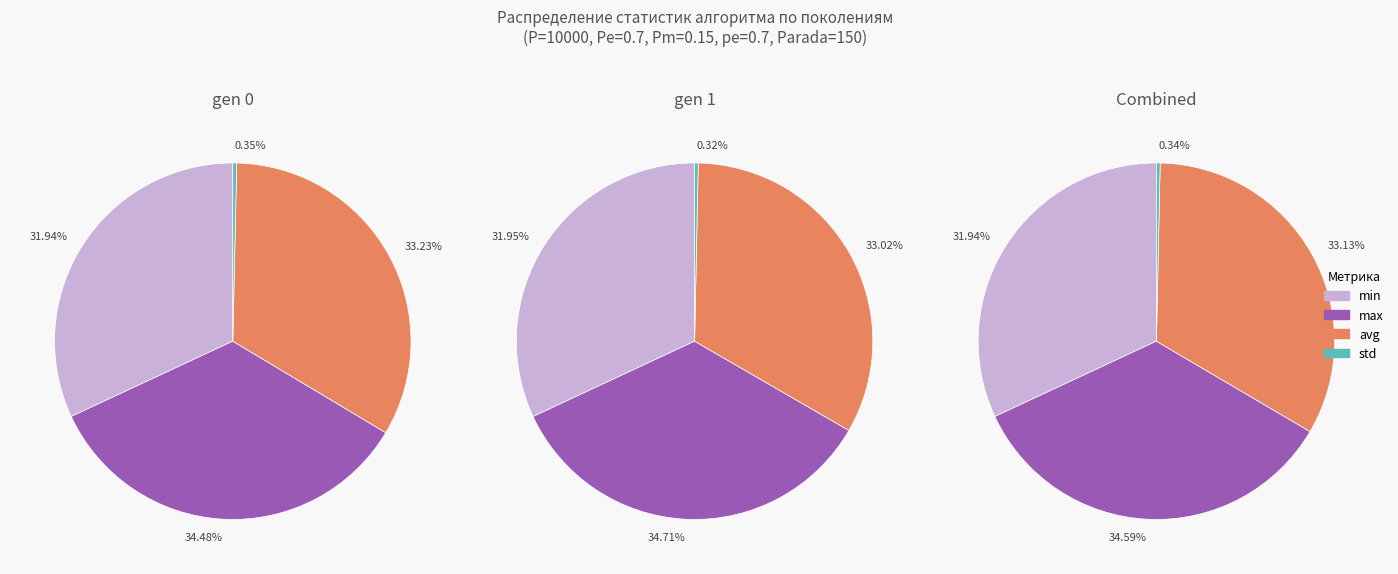

Which series changed the most between gen 0 and gen 1?

max